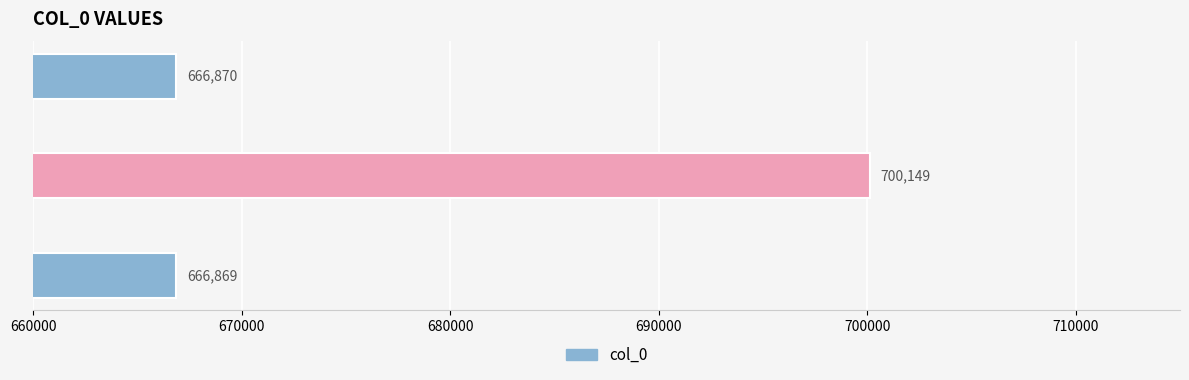

What is the sum of all values?

2033888